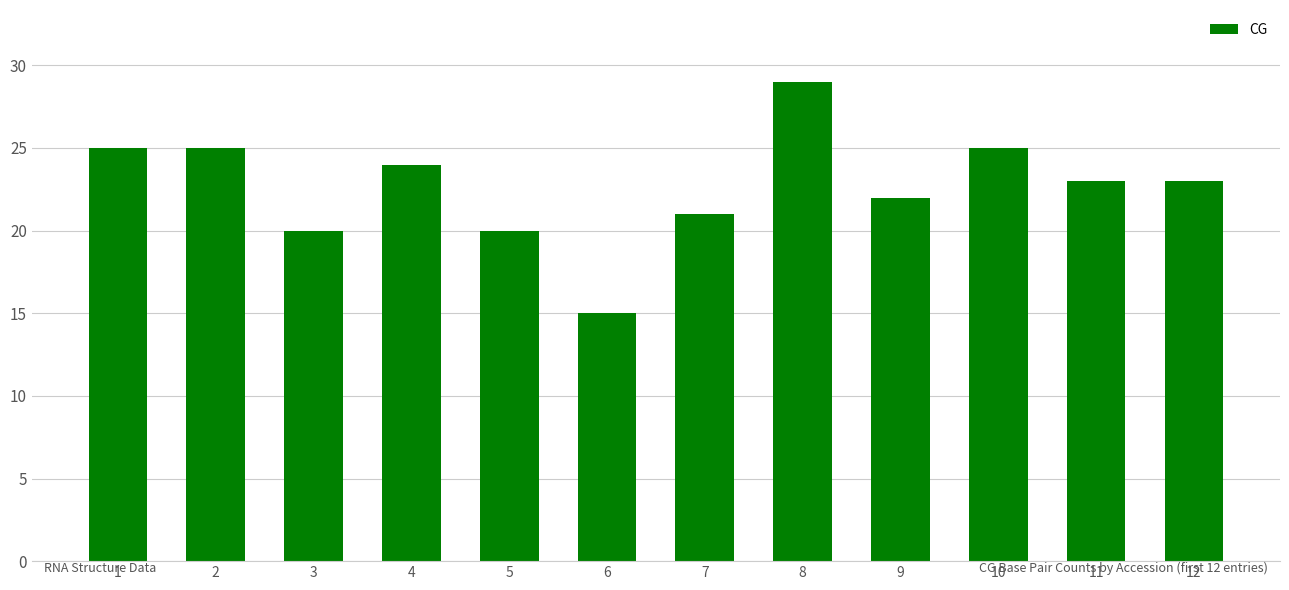

The chart shows a value of 23 at 12. True or false?

True